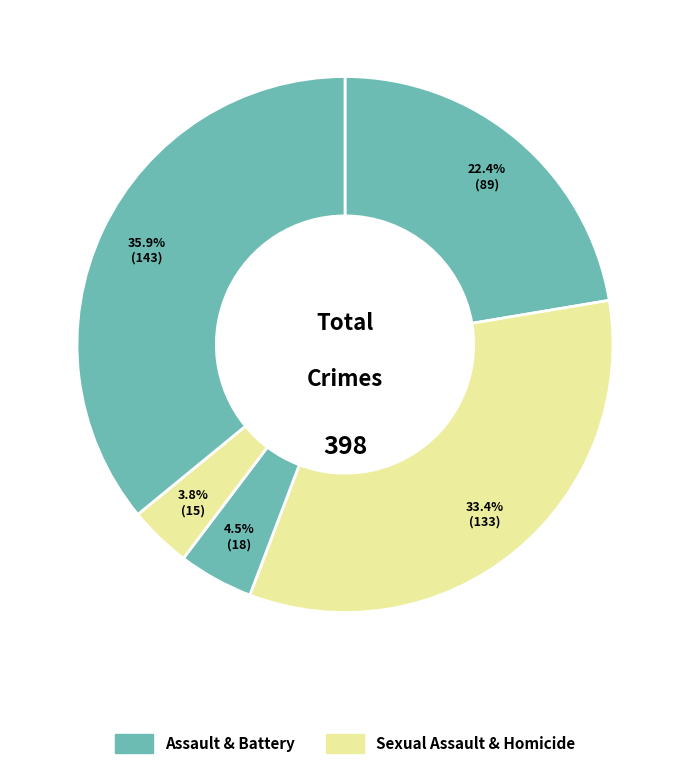

Is there a majority slice in this chart?

No